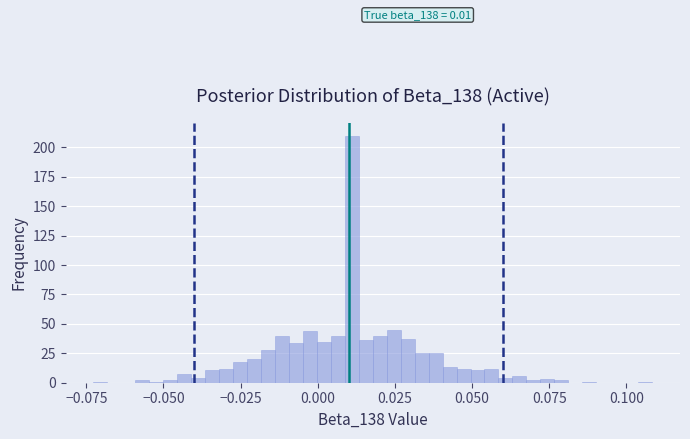

Read against the x-axis, roughly where is the centre of the tallest bar?

0.010